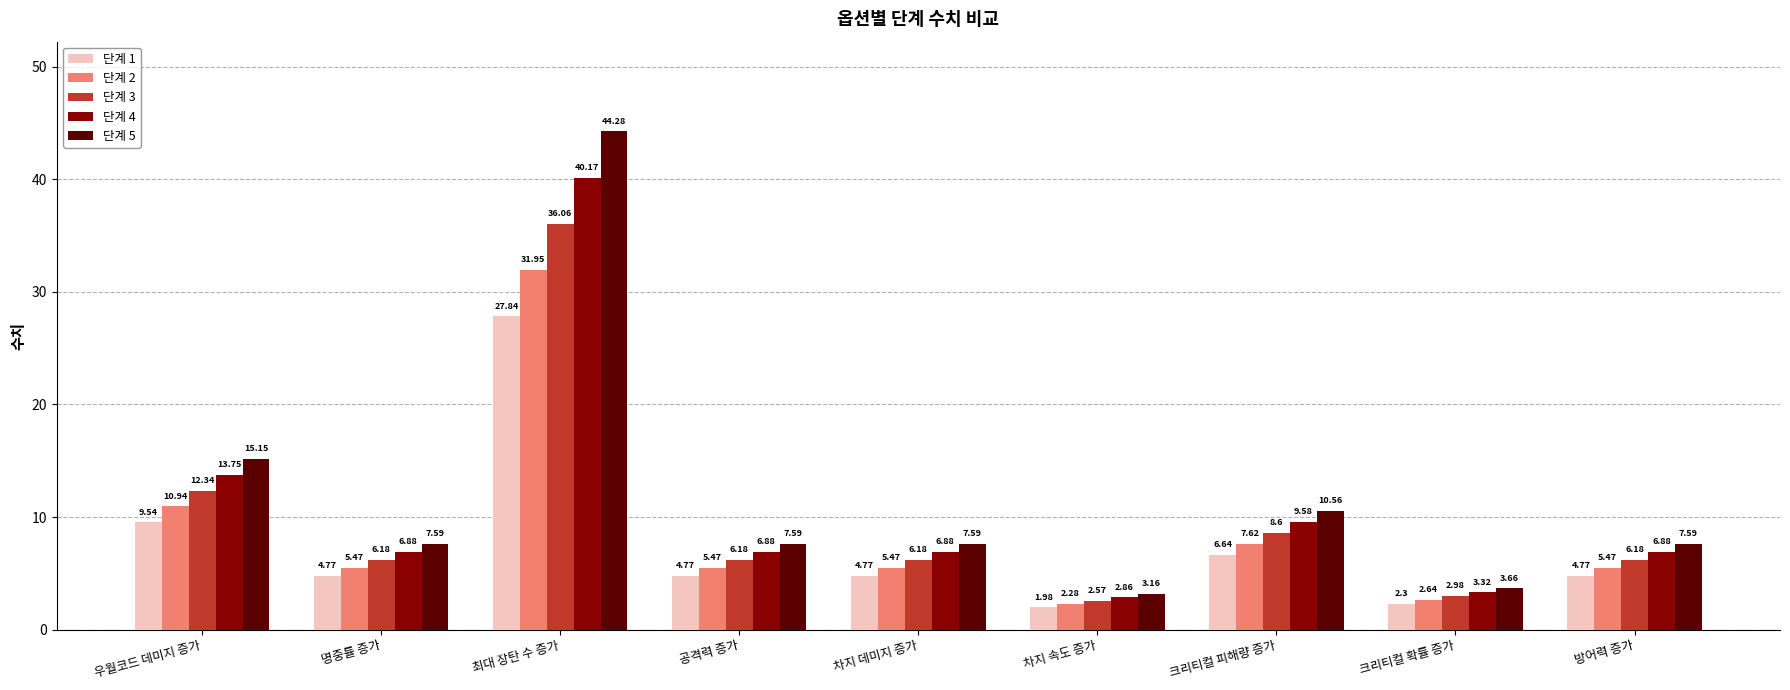

How many bars are there in total?

45